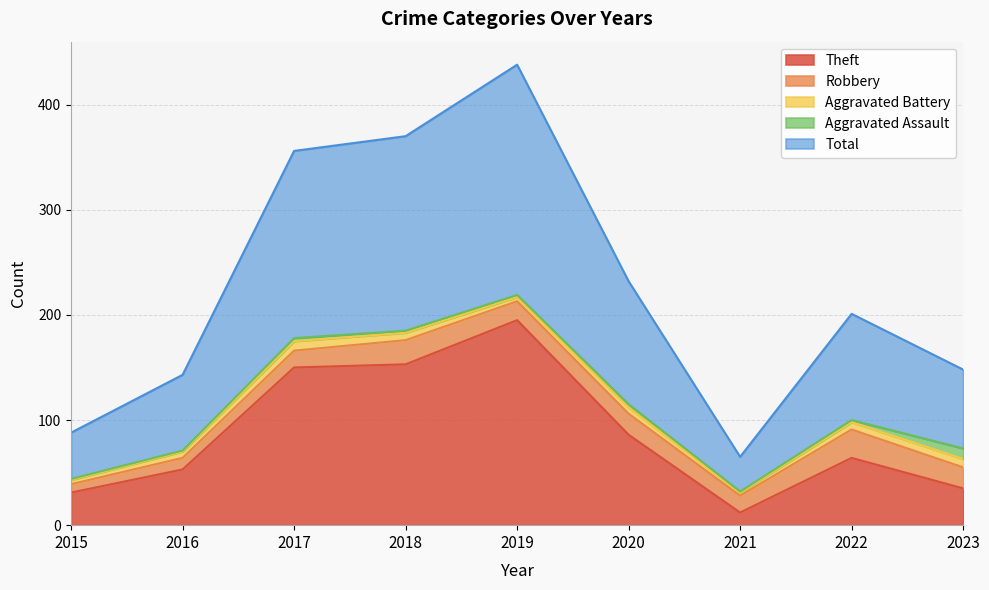

Which label corresponds to the largest value in the chart?

2019